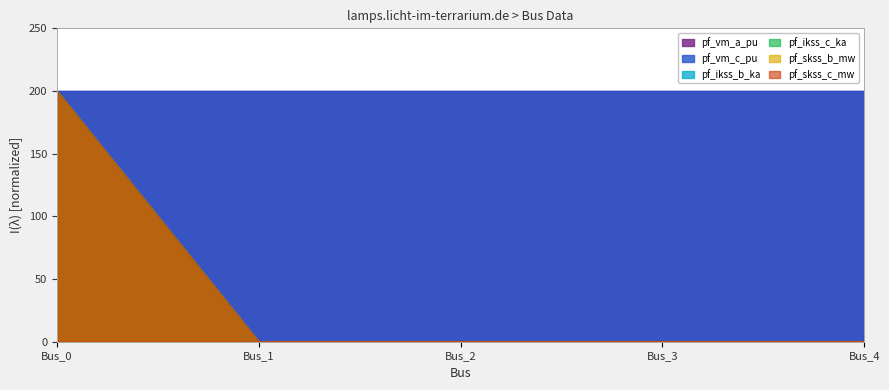

At which label is pf_ikss_b_ka closest to 100?

Bus_0